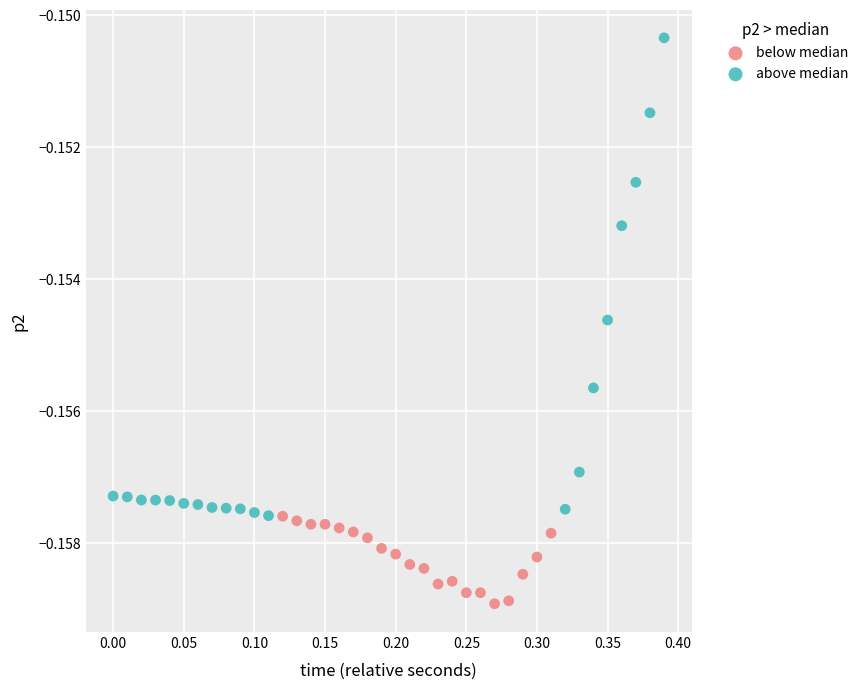

Which series contains the highest Y value?

above median